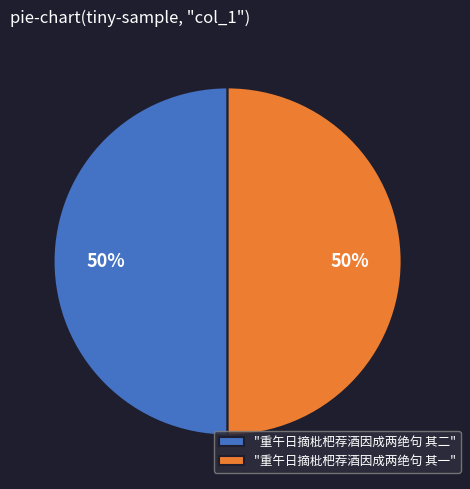

The "重午日摘枇杷荐酒因成两绝句 其一" slice represents 57% of the pie. True or false?

False